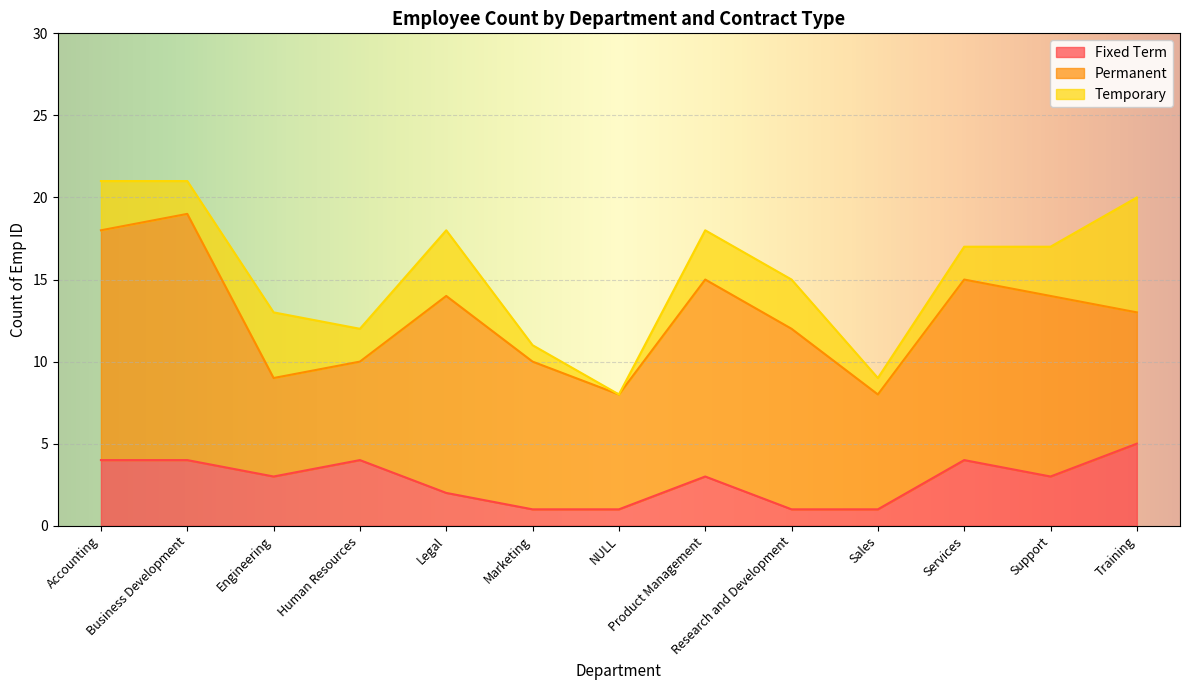

True or false: Temporary has a value of 1 at Support.

False